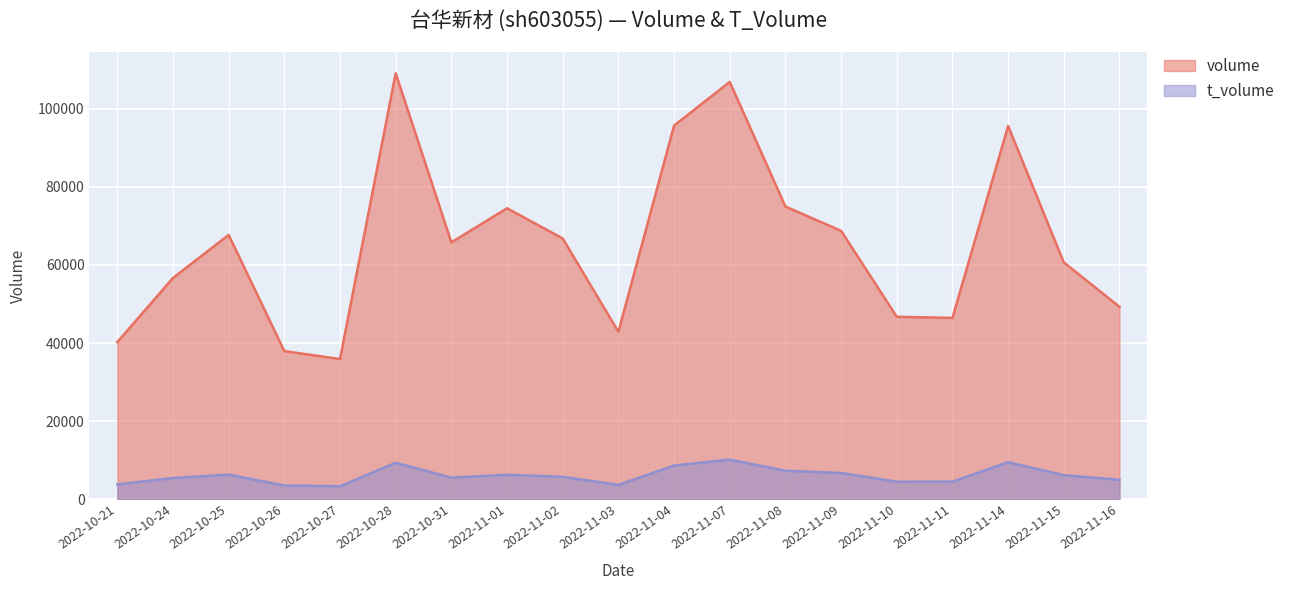

What is the label of the 19th point from the right?

2022-10-21